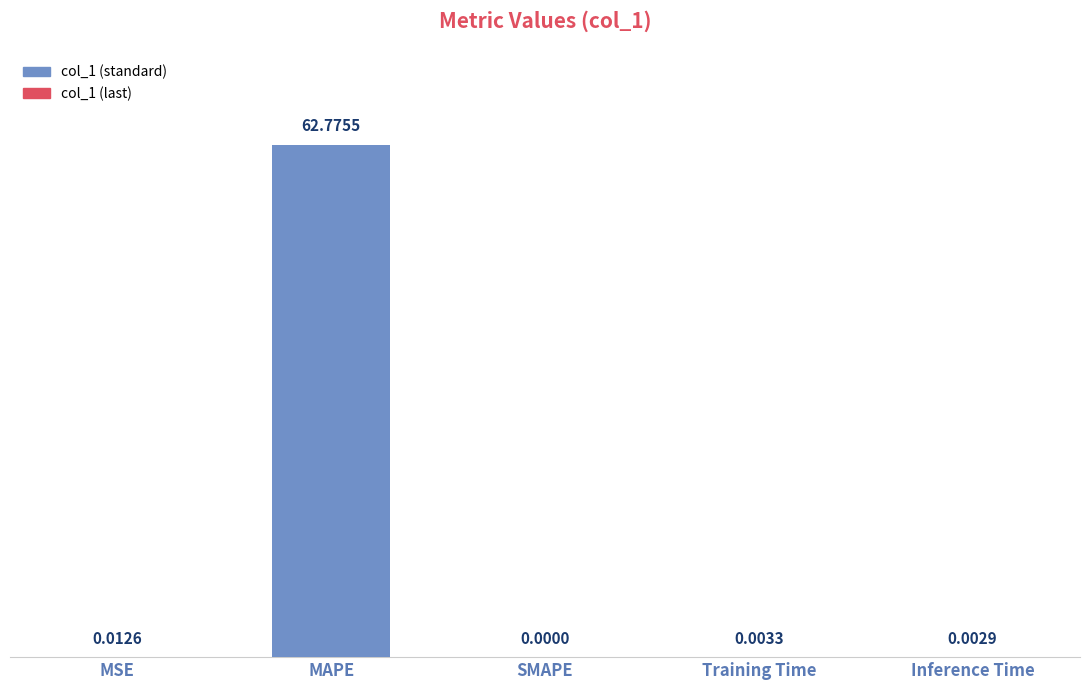

Between SMAPE and MAPE, which is larger?

MAPE